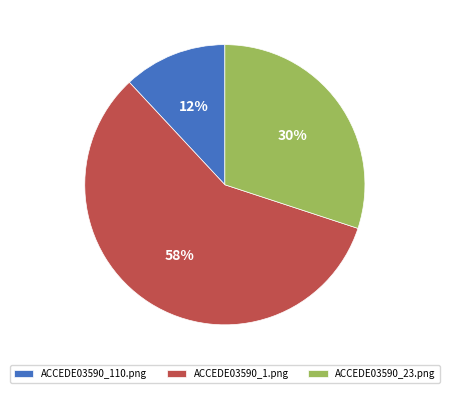

Between ACCEDE03590_1.png and ACCEDE03590_110.png, which is larger?

ACCEDE03590_1.png